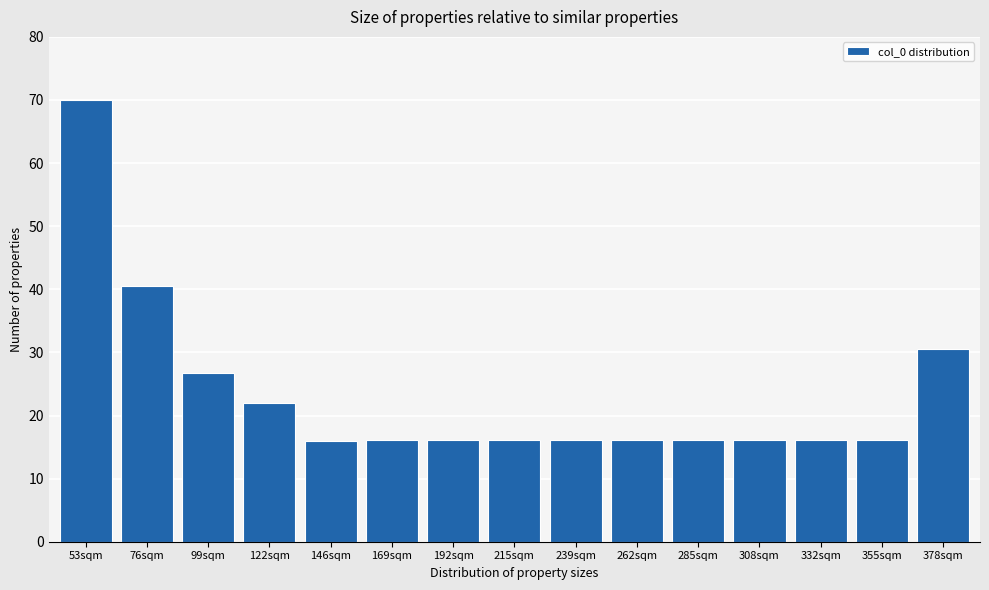

True or false: the data shows 5.5 at 355sqm.

False